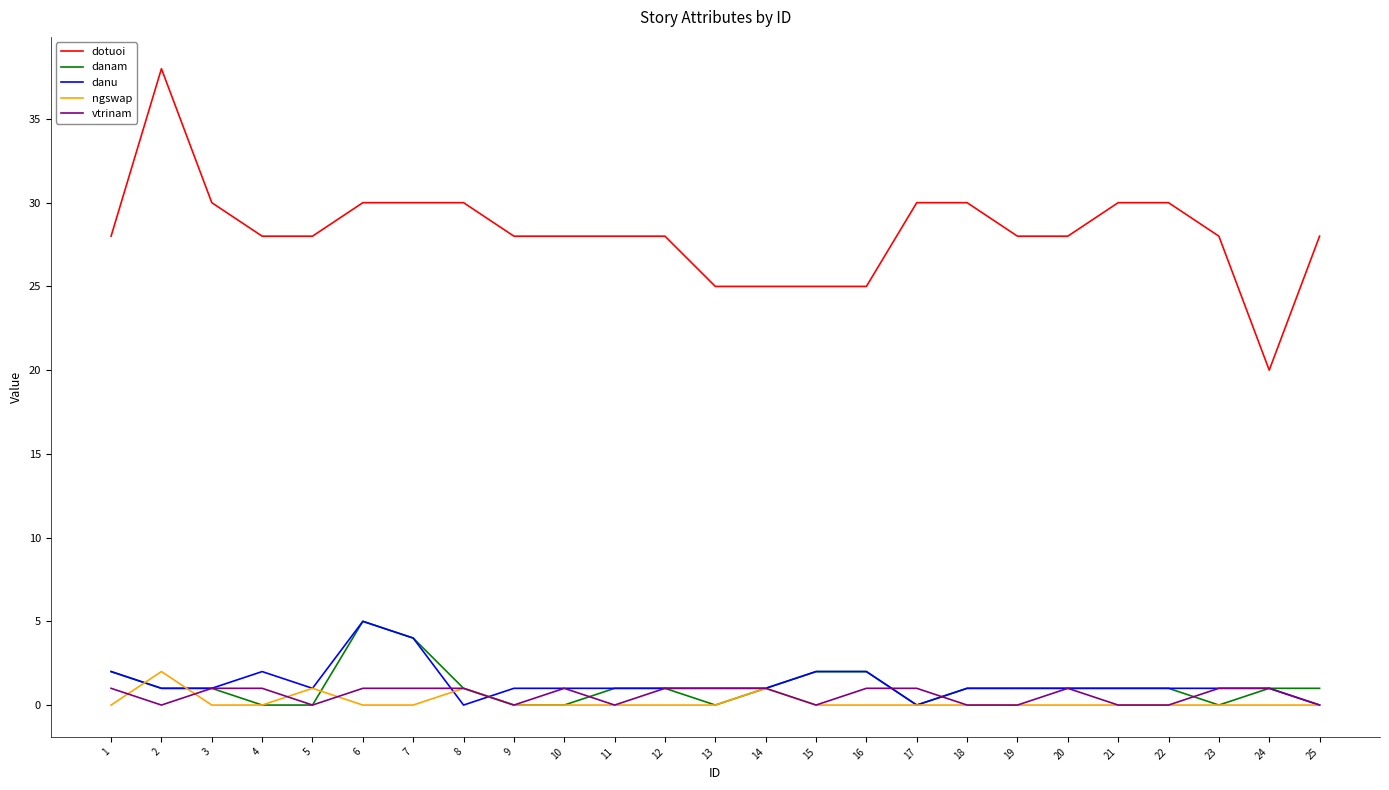

True or false: dotuoi and danam intersect in this chart.

False